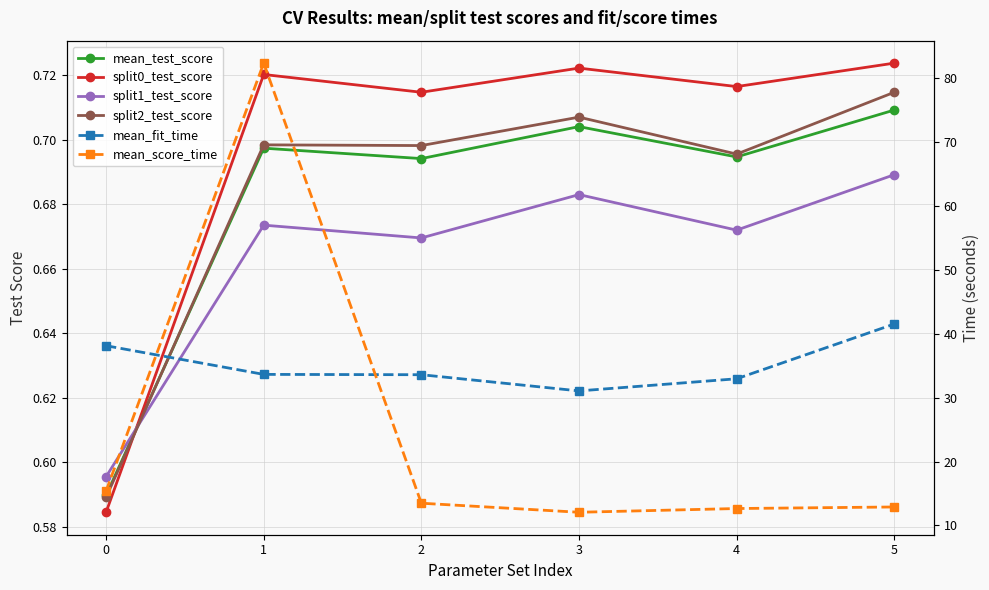

What is the lowest value of the mean_fit_time series?

31.1